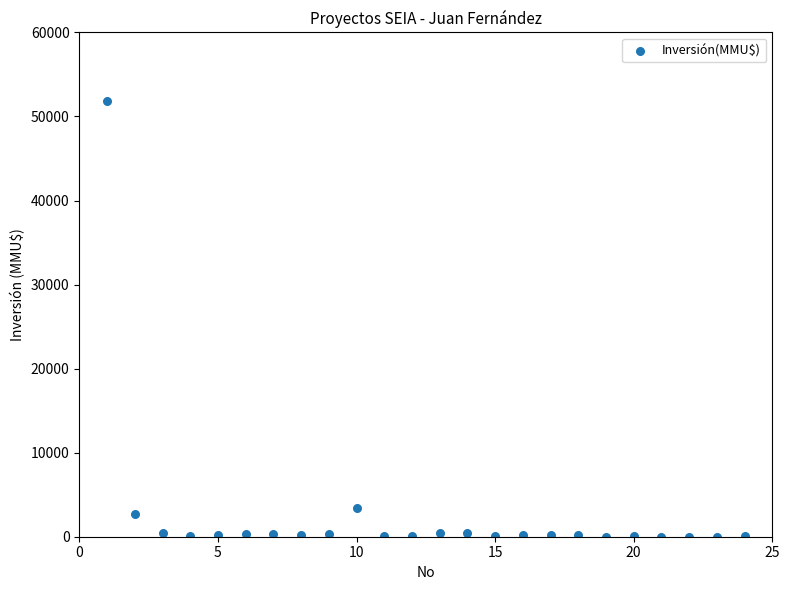

What is the range of Y values (max minus min)?

51860